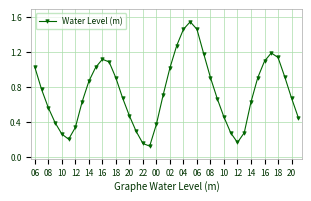

How many interior local peaks (higher than both neighbors) does the data have?

3